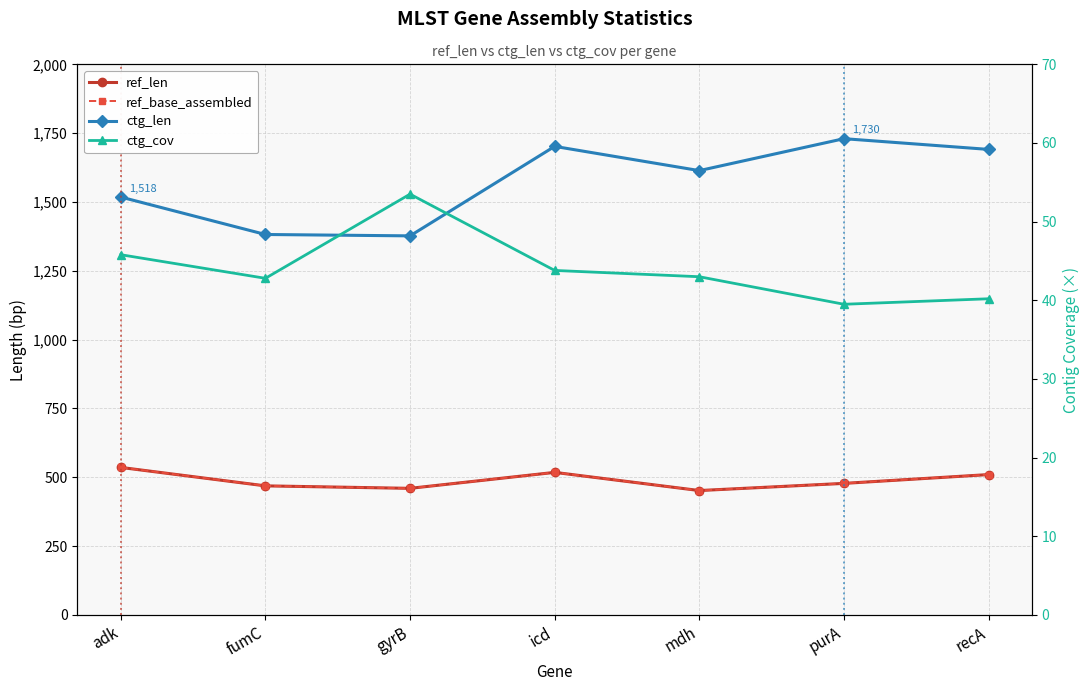

Reading right to left, extract all data points from this chart.

ref_len: 510.0	478.0	452.0	518.0	460.0	469.0	536.0
ref_base_assembled: 510.0	478.0	452.0	518.0	460.0	469.0	536.0
ctg_len: 1691.0	1730.0	1614.0	1702.0	1377.0	1382.0	1518.0
ctg_cov: 40.2	39.5	43.0	43.8	53.5	42.8	45.8